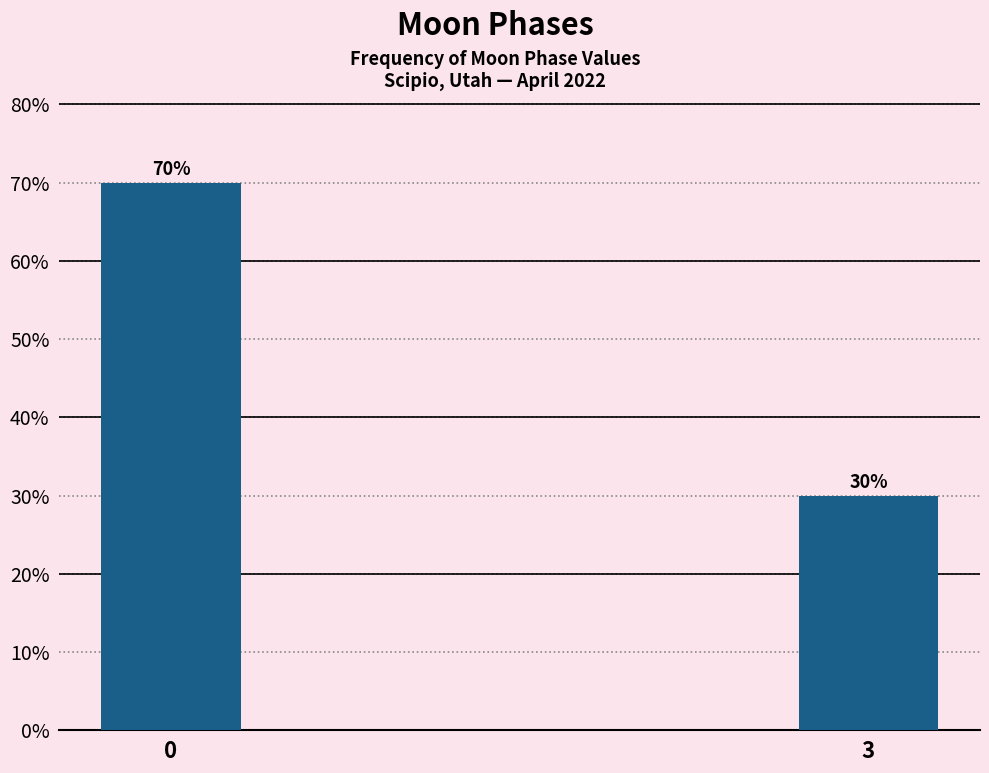

Reading left to right, what are all the values shown in this chart?

0=70	3=30